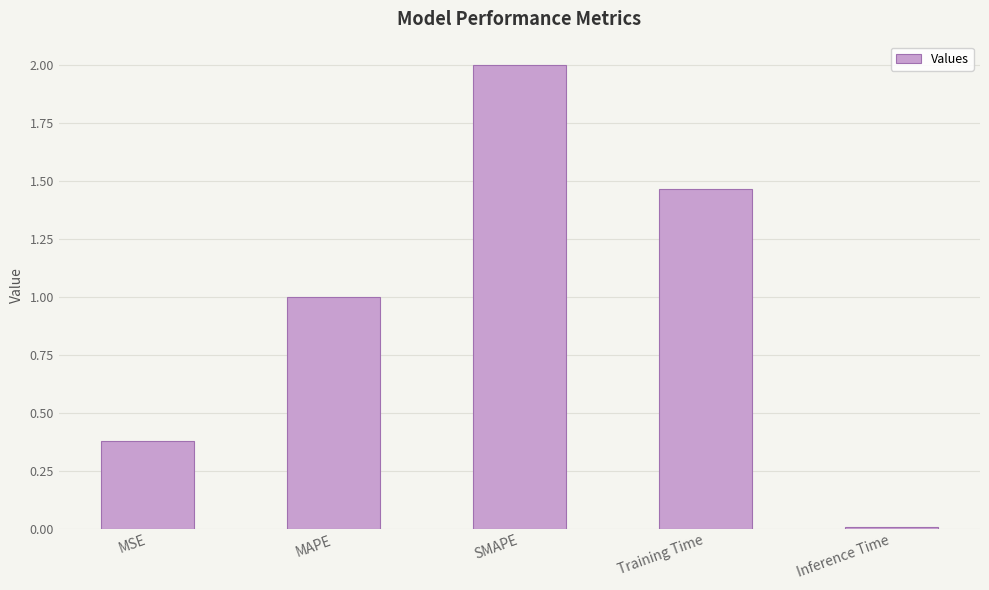

Read the value at SMAPE.

2.0